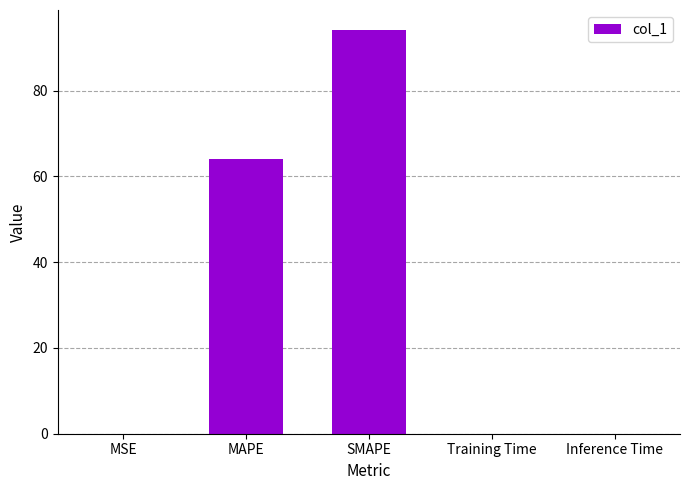

At which category does the chart reach its peak across all series?

SMAPE